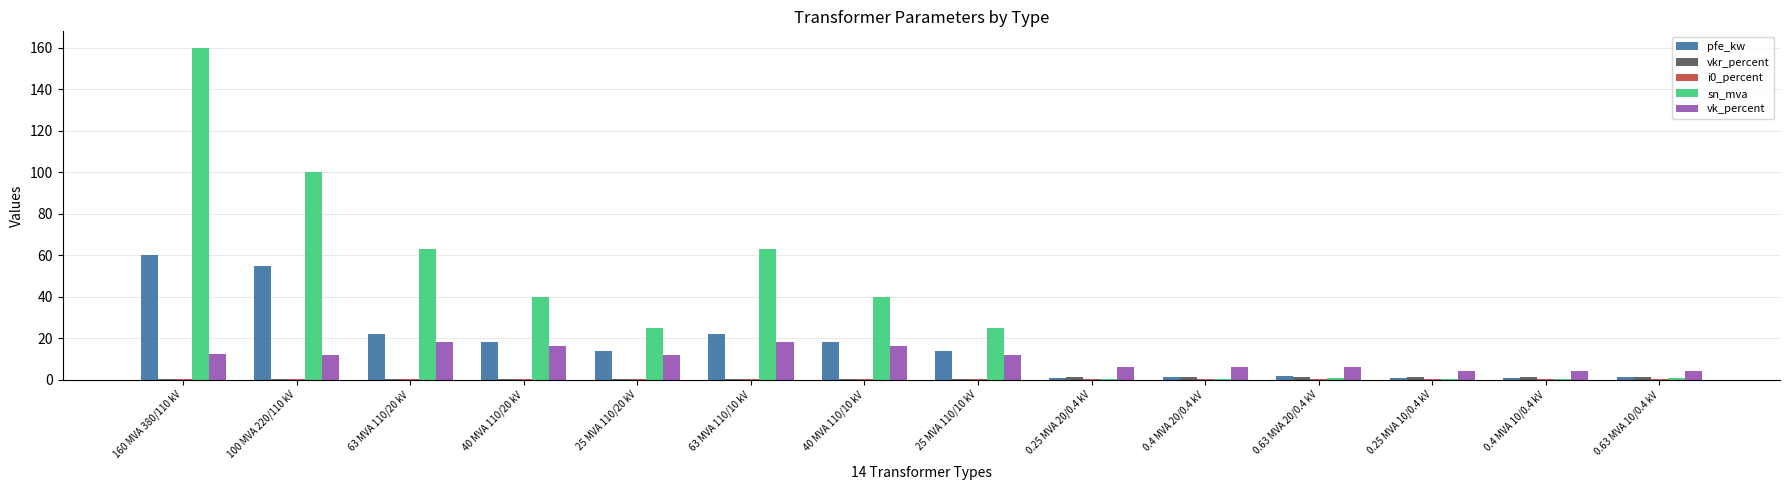

Read the sn_mva value at 0.4 MVA 20/0.4 kV.

0.4